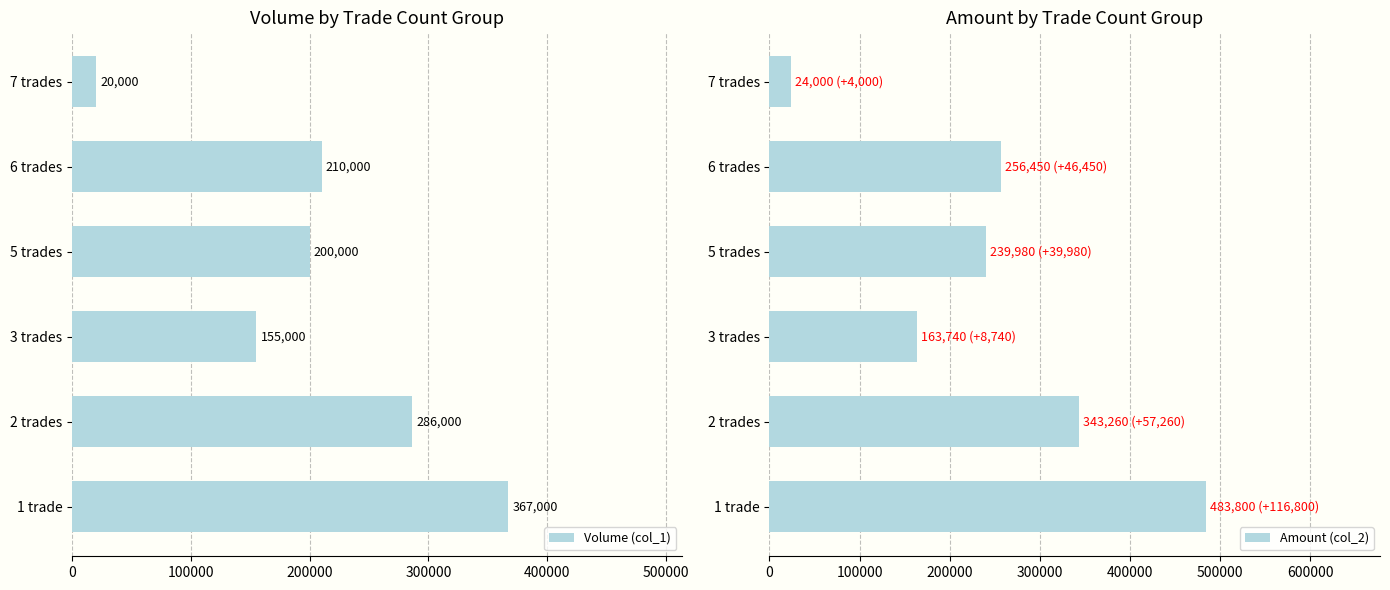

List the labels in order of Volume (col_1) value, largest first.

1 trade, 2 trades, 6 trades, 5 trades, 3 trades, 7 trades